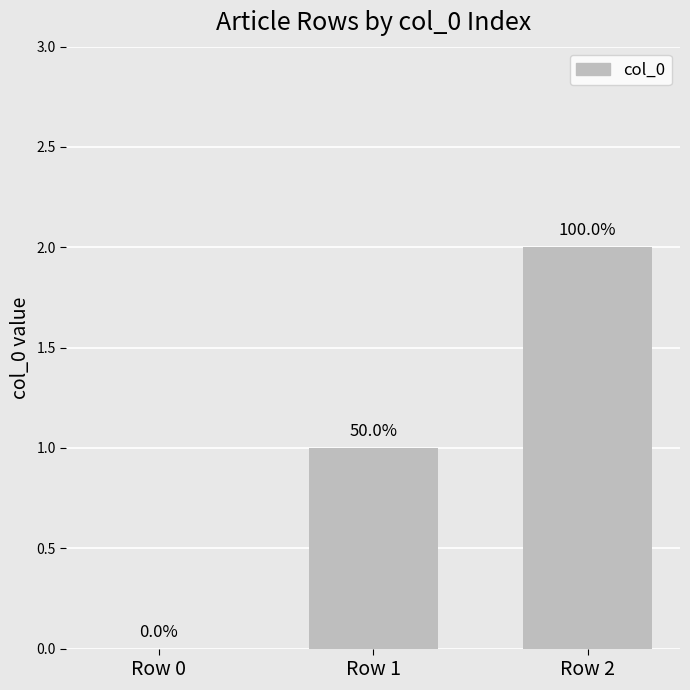

Are the bars horizontal?

No